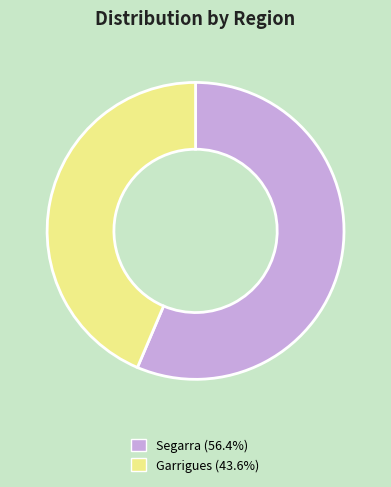

Approximately how many times larger is the value at Garrigues compared to Segarra?

0.8